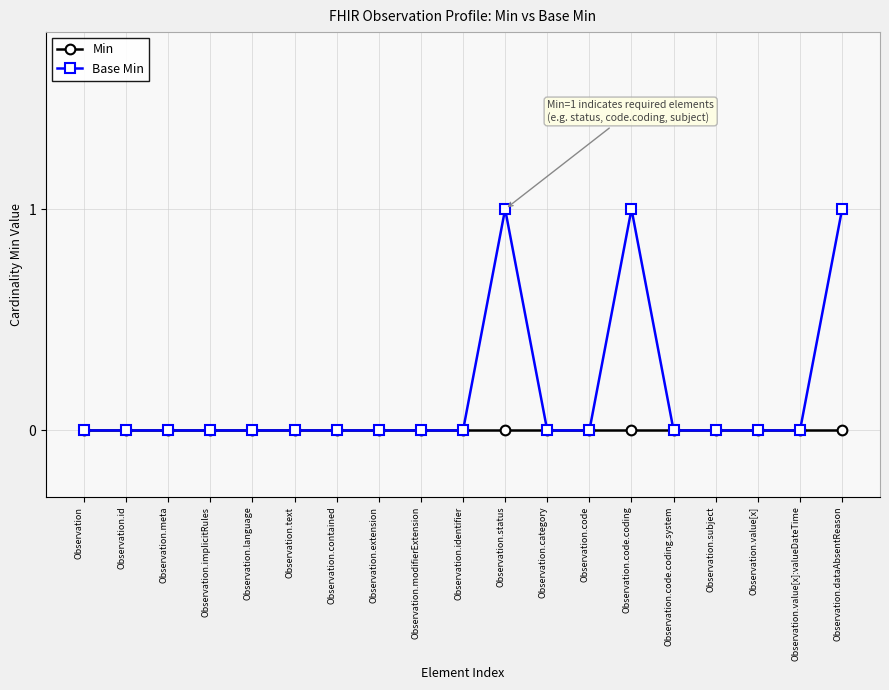

What is the label of the 8th point from the right?

Observation.category